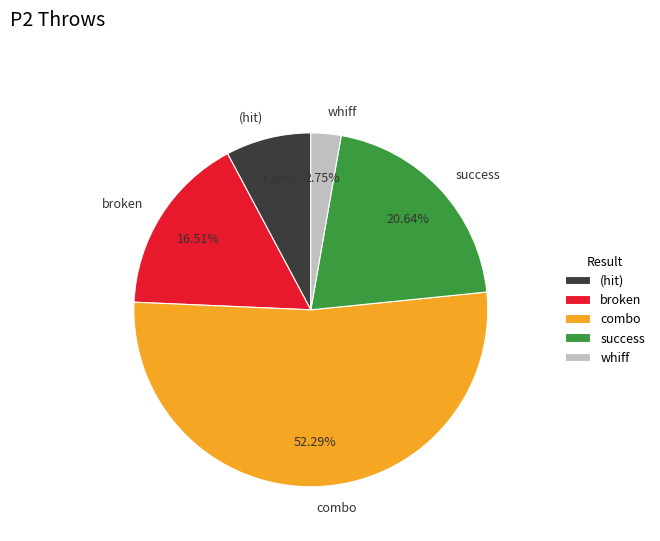

How many slices are in this pie chart?

5